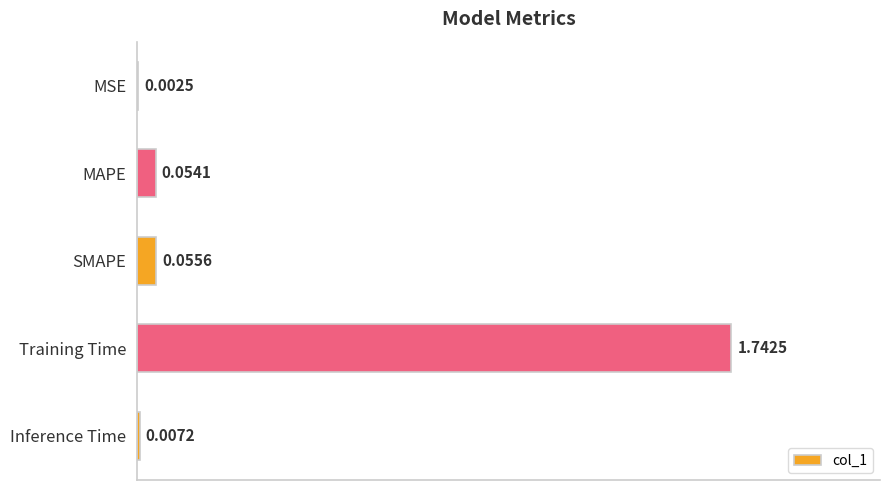

What is the sum of all values?

1.9